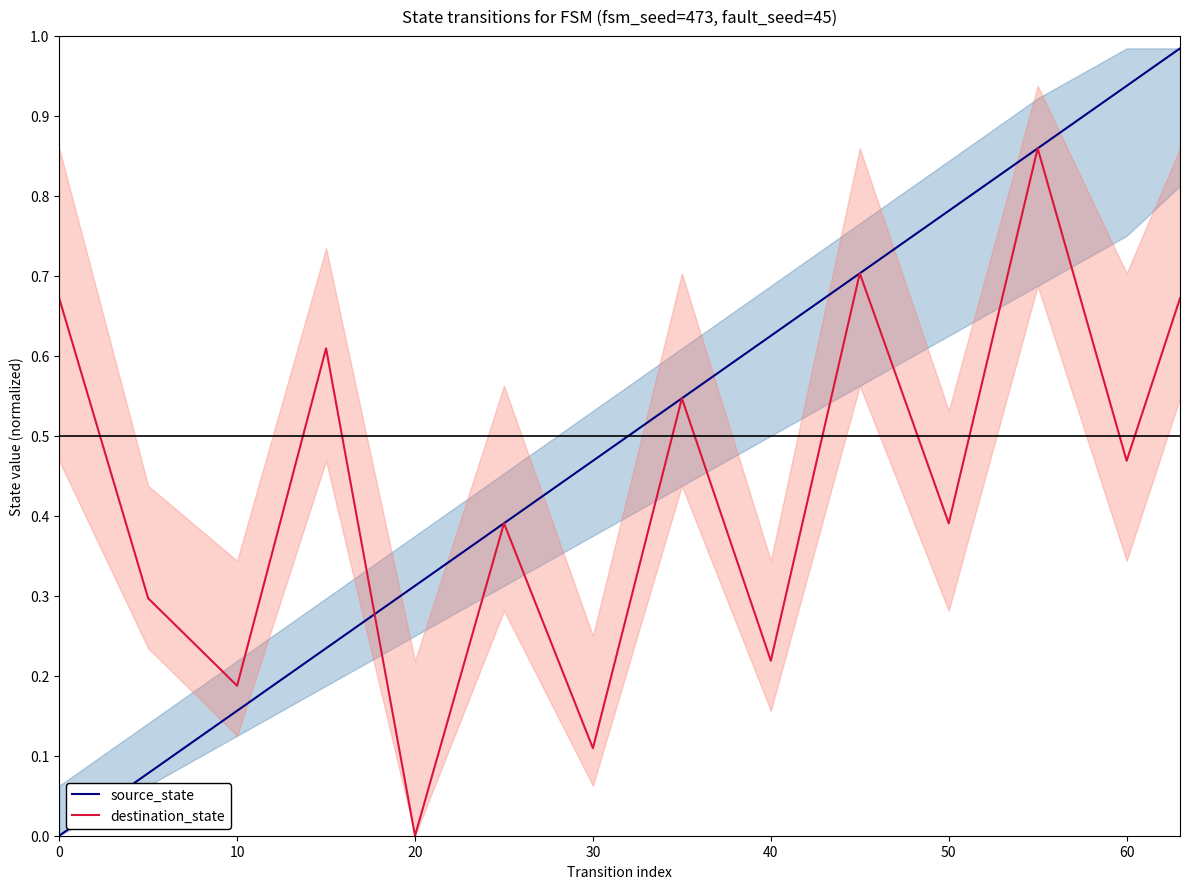

Is the value of destination_state at 40 greater than the value of source_state at 10?

Yes